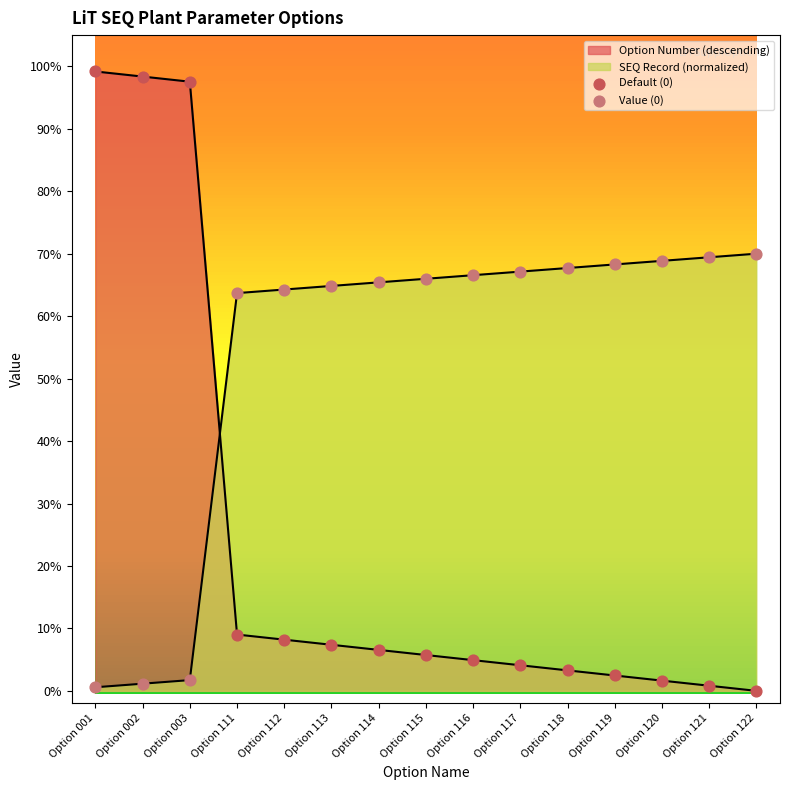

At which category is the sum across all series the highest?

Option 001